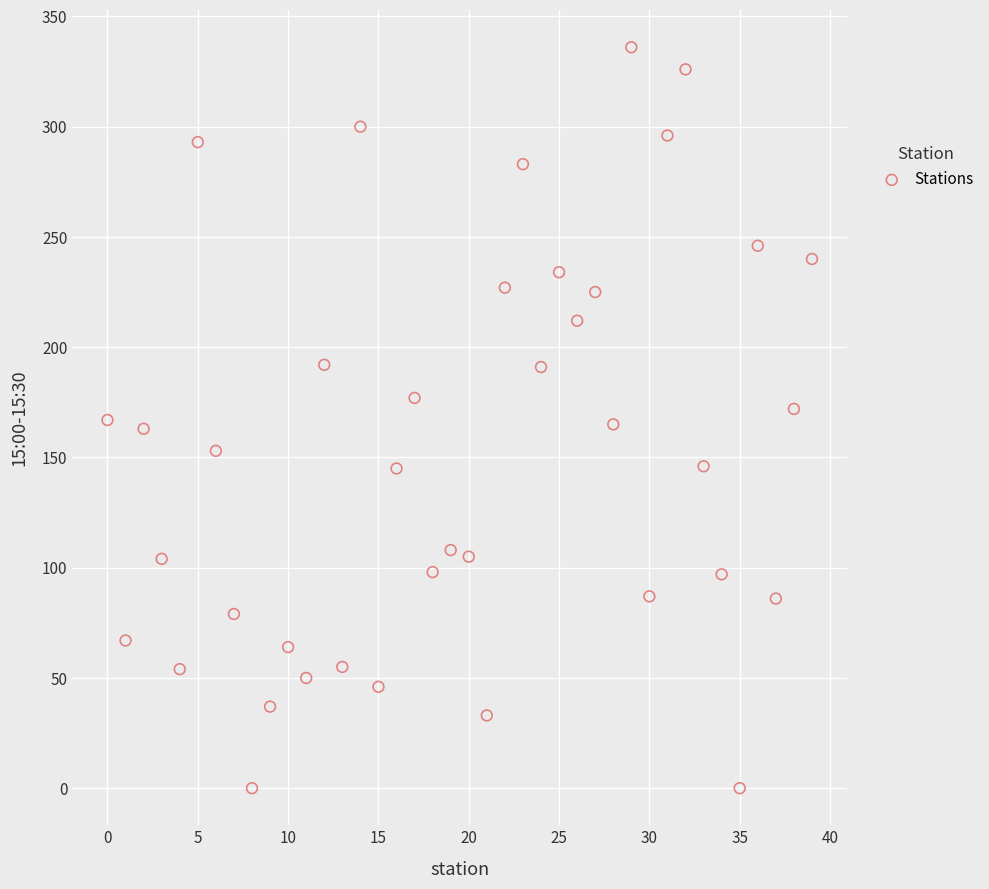

What is the range of Y values (max minus min)?

336